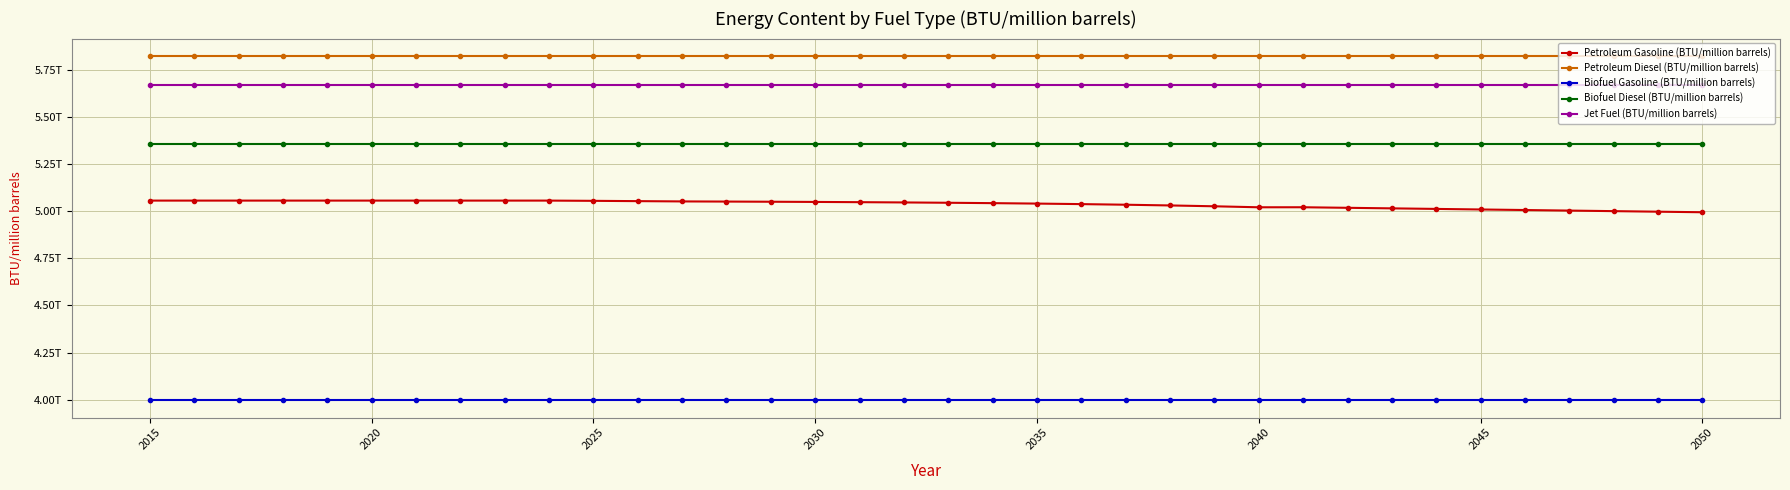

Does the chart have visible grid lines?

Yes